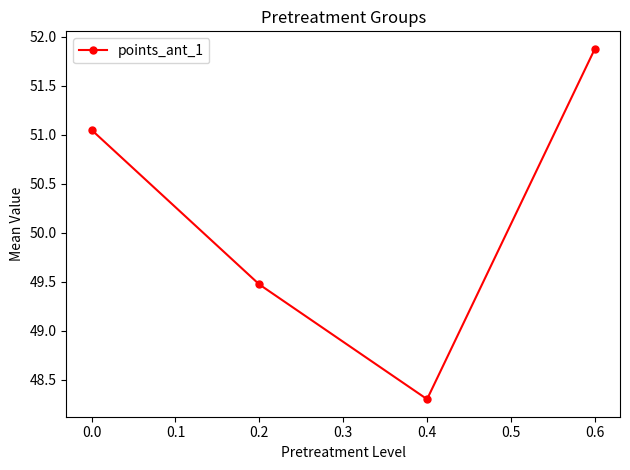

Count the number of values greater than 51.

2